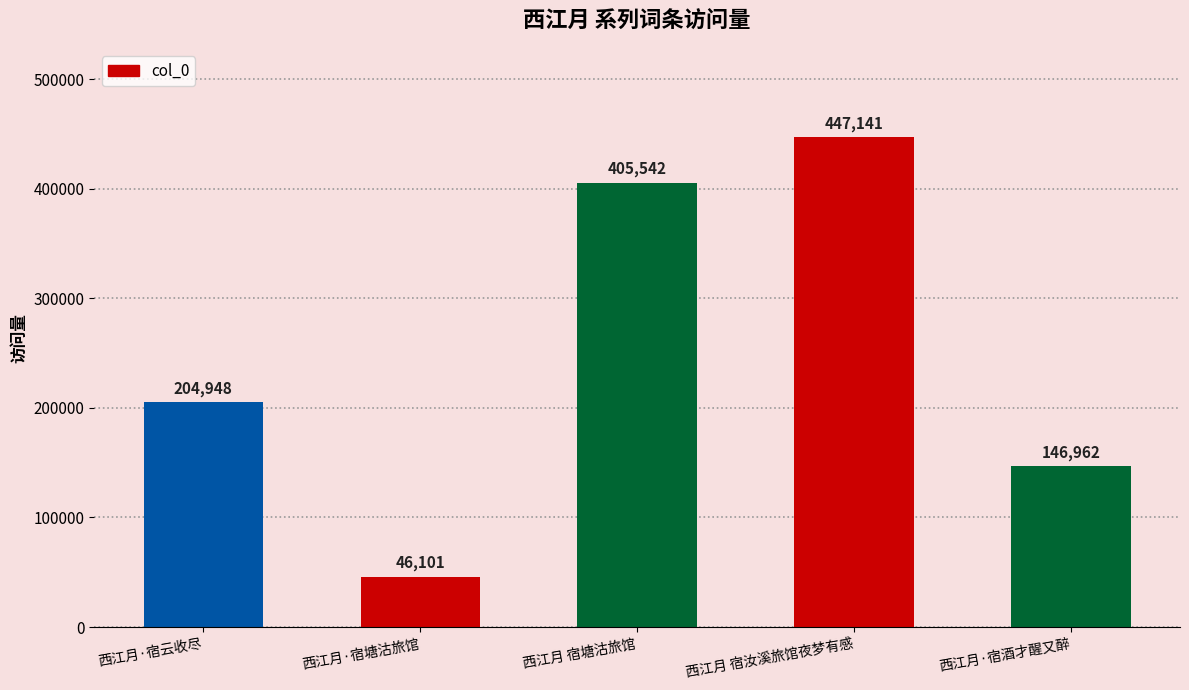

The chart shows a value of 447141 at 西江月 宿汝溪旅馆夜梦有感. True or false?

True